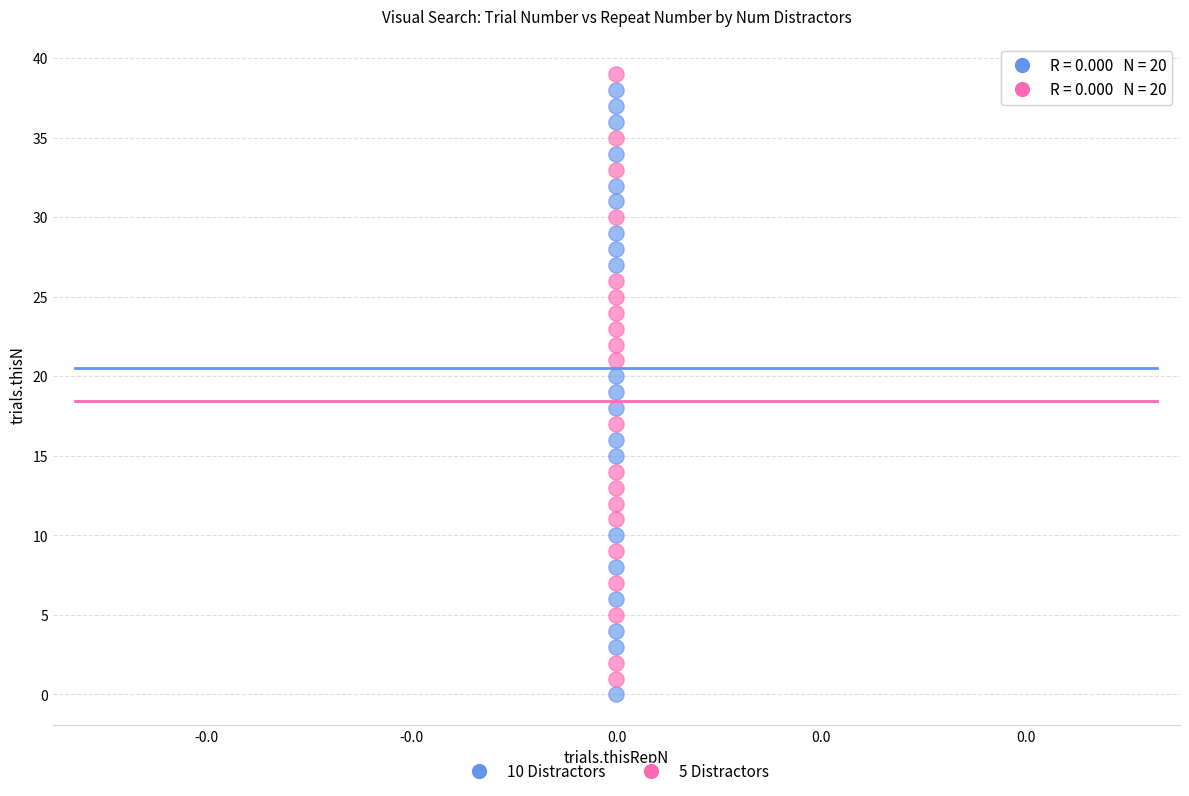

Across all data points, what is the range of Y values (max minus min)?

39